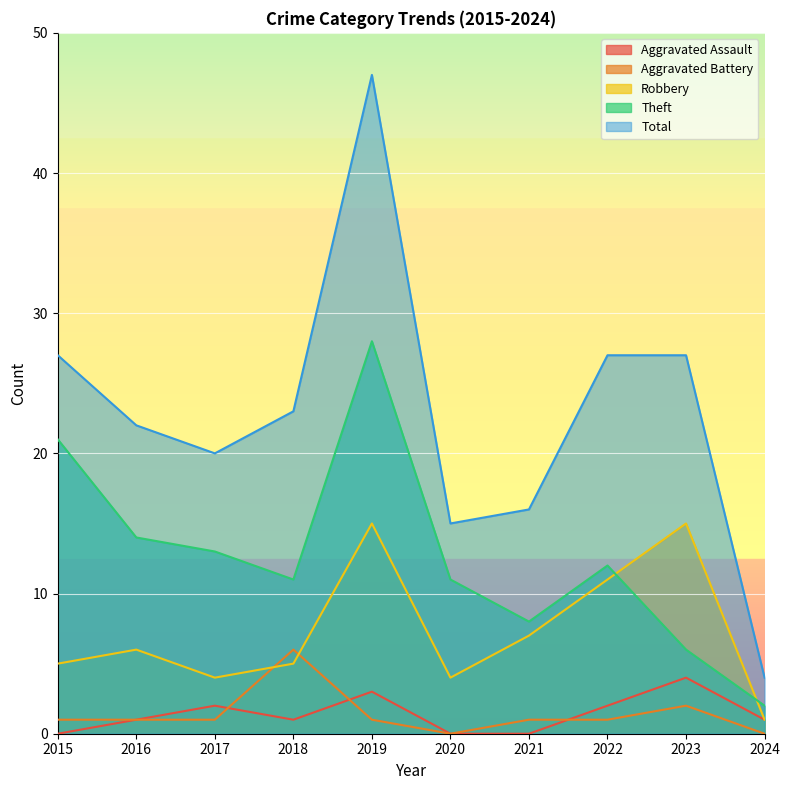

What is the value of the Robbery point at the 3rd from the left?

4